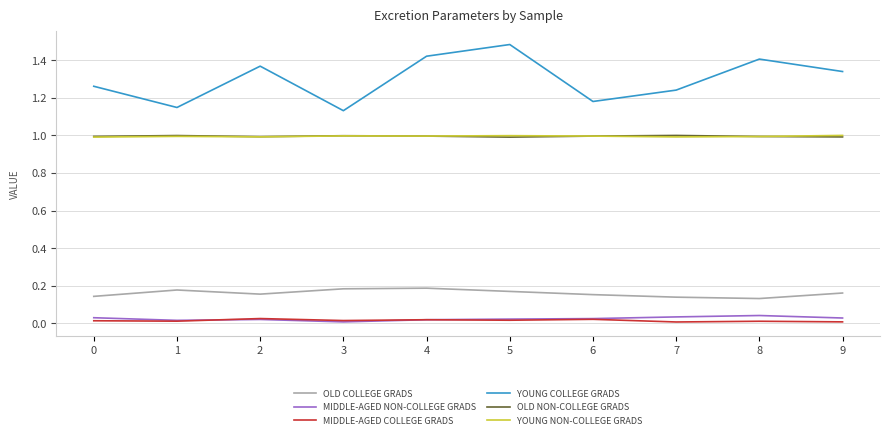

Which label corresponds to the largest value in the chart?

5